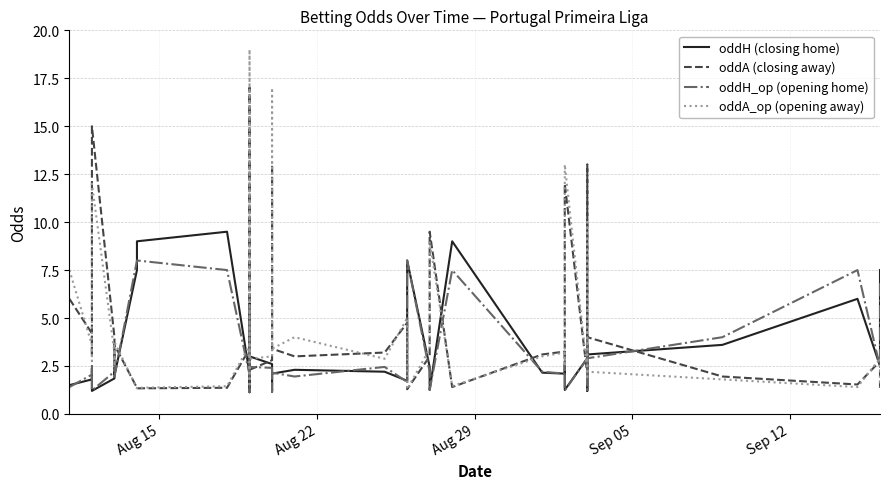

What is the value of the oddH (closing home) point at the 36th from the left?

3.6